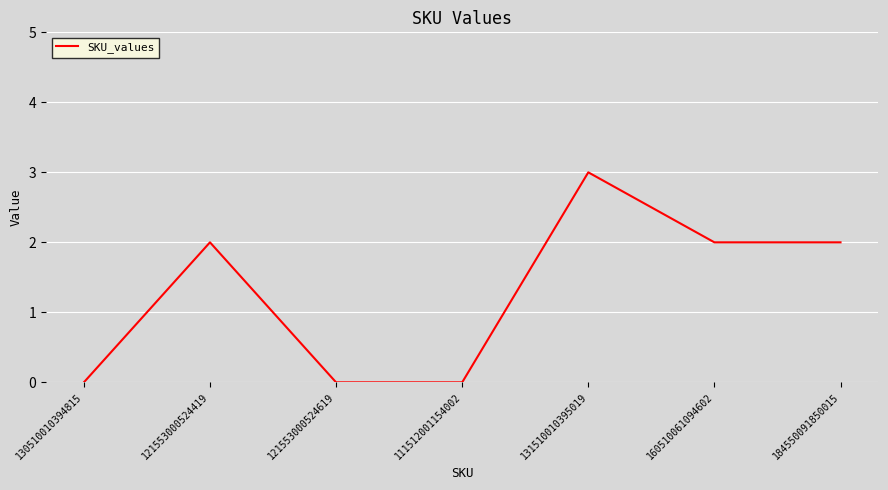

The chart shows a value of 2 at 121553000524419. True or false?

True